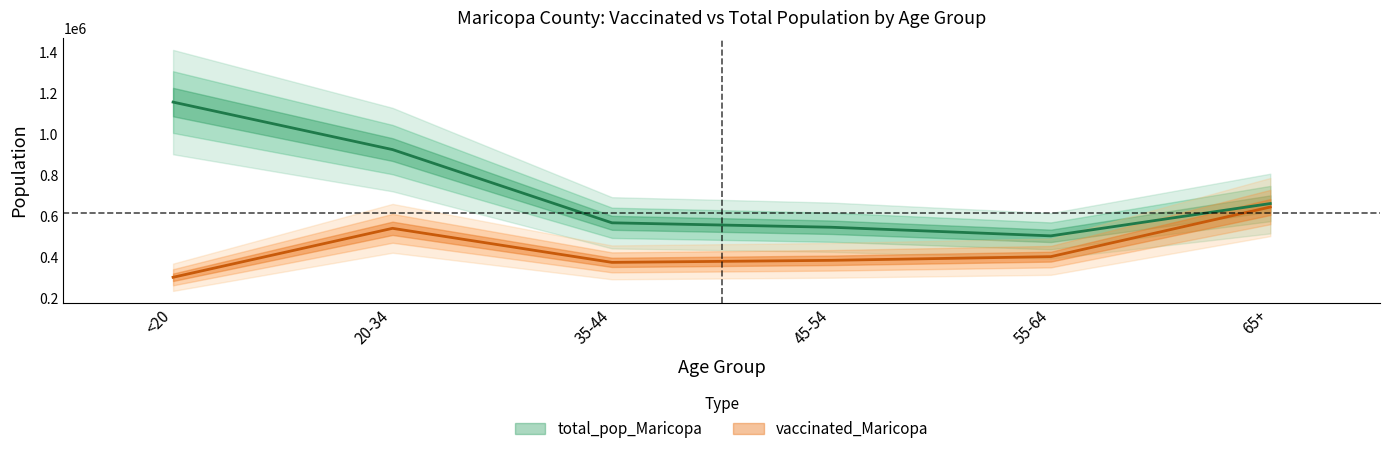

At which category does the chart reach its minimum across all series?

<20